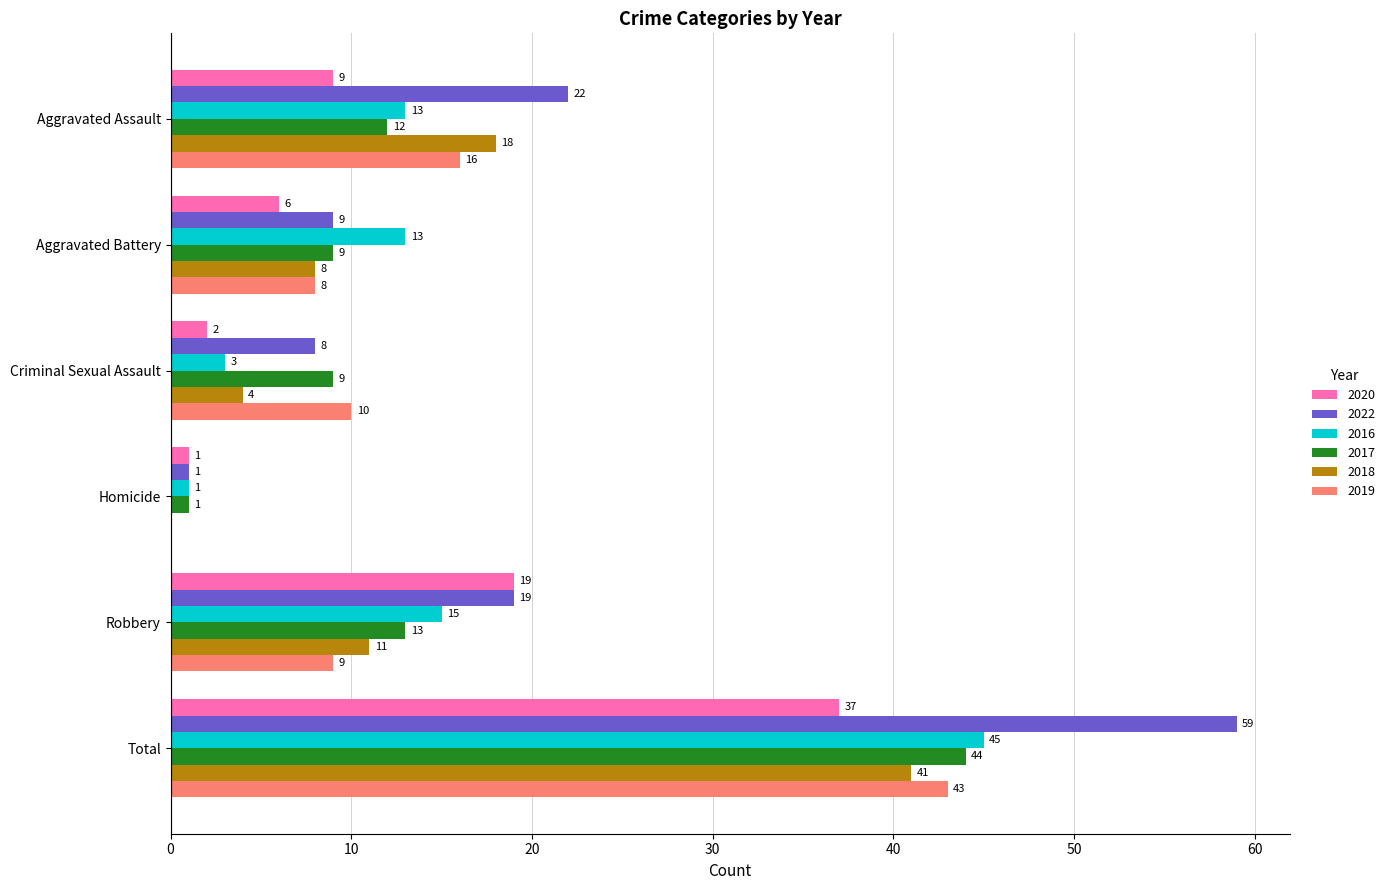

What is the sum of all 2016 values?

90